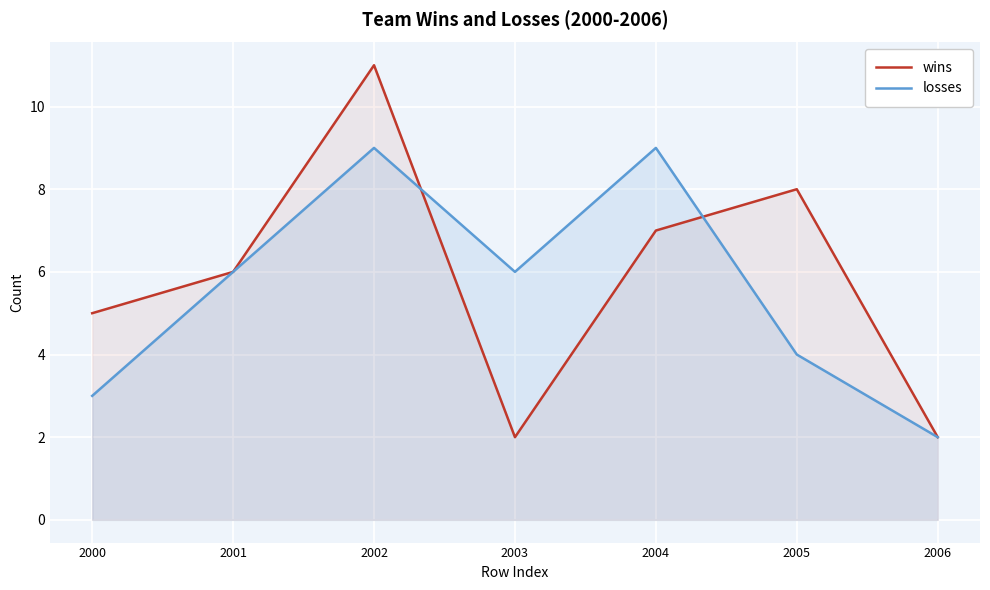

Does the chart display data point markers on the line(s)?

No